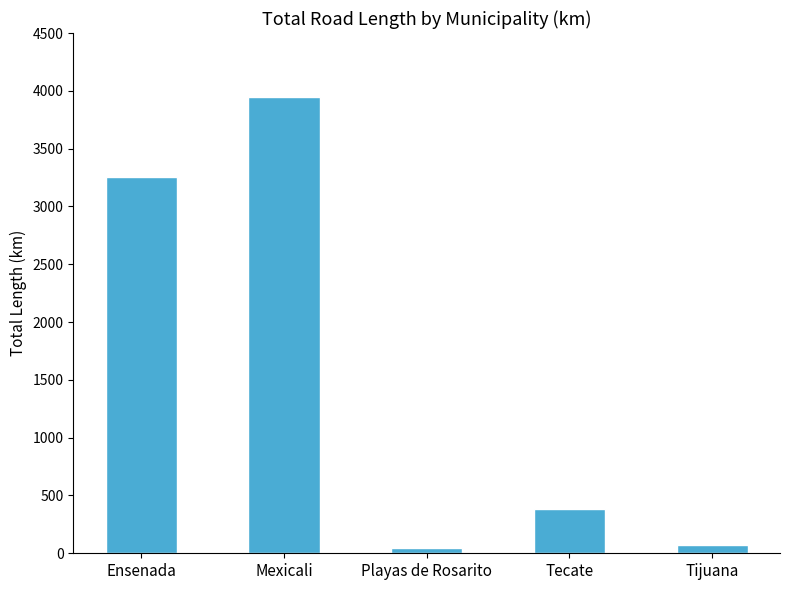

Reading right to left, what are all the values shown in this chart?

69.7	379.6	48.7	3947.9	3256.6